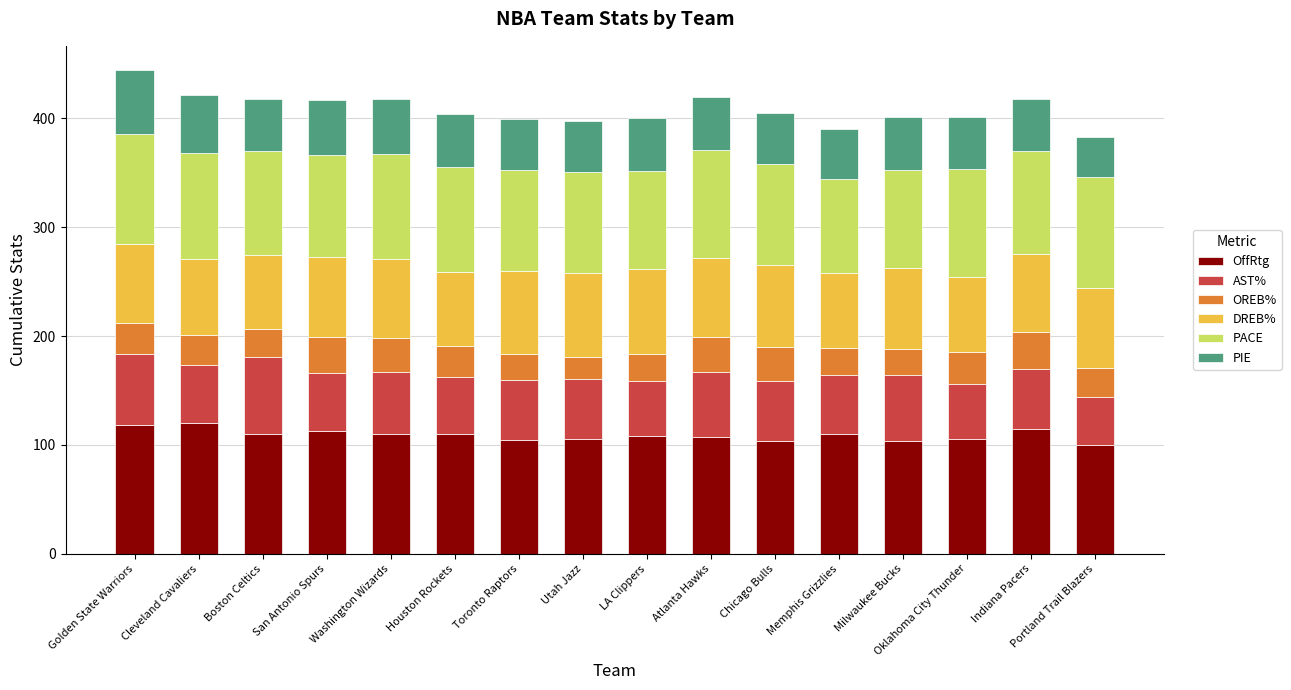

What is the total value across all series at Milwaukee Bucks?

401.7